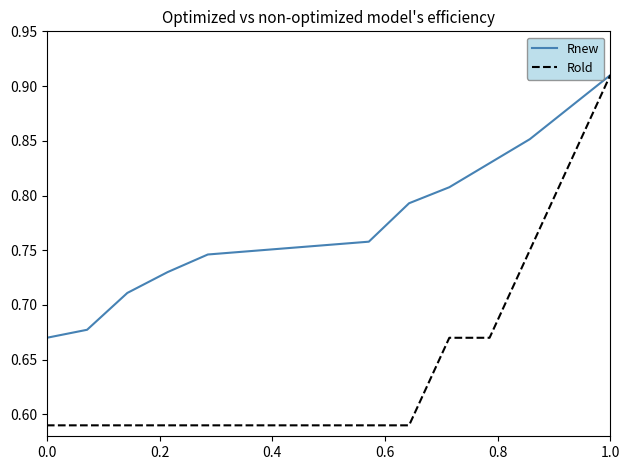

Which series has the widest spread of values?

Rold